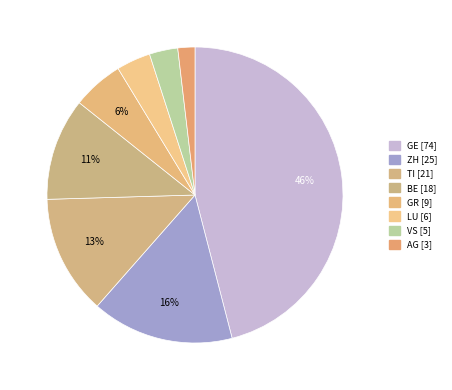

Is it true that TI [21] is 13% of the pie?

True